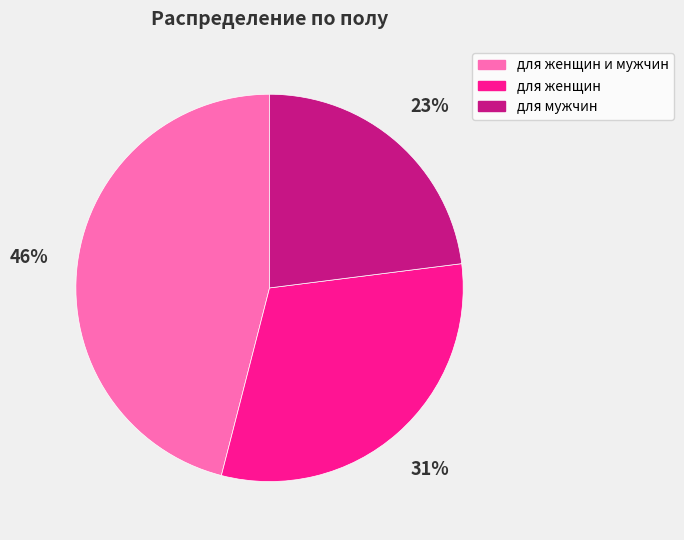

Is there any slice that represents more than half of the pie?

No